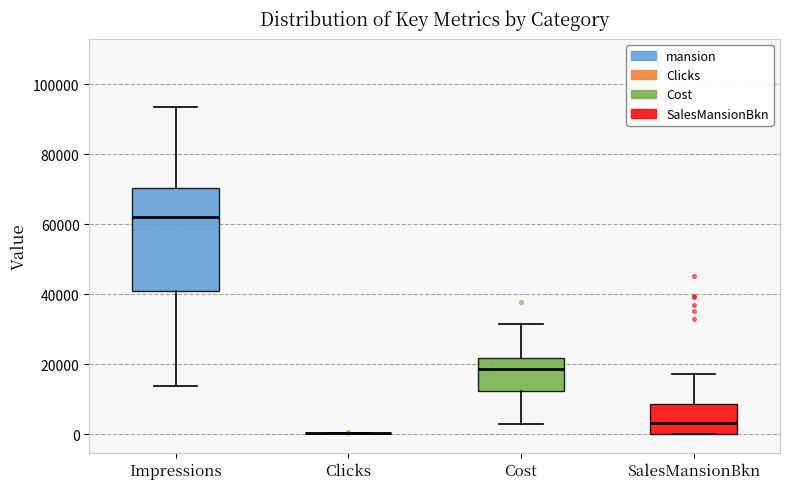

Reading left to right, read every box against the y-axis: the position of its median line, the range the box covers, and the ends of its whiskers. The values are not printed on the chart, so give them approximately, as read against the axis.

Impressions: median 62000, box 40000 to 70000, whiskers 14000 to 94000
Clicks: box collapsed to a line at 0, whiskers 0 to 0
Cost: median 18000, box 12000 to 22000, whiskers 2000 to 32000
SalesMansionBkn: median 4000, box 0 to 8000, whiskers 0 to 18000